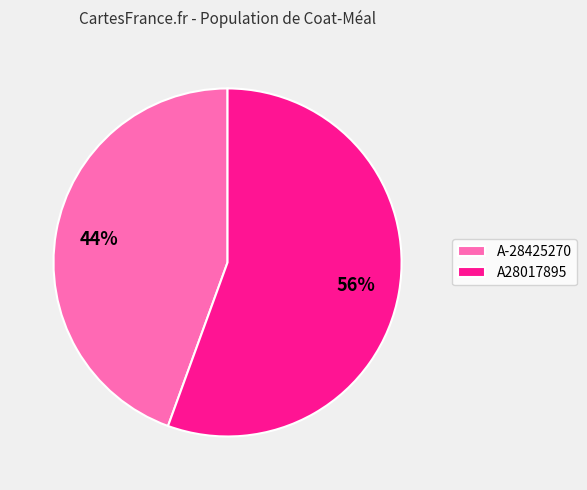

Is there any slice that represents more than half of the pie?

Yes